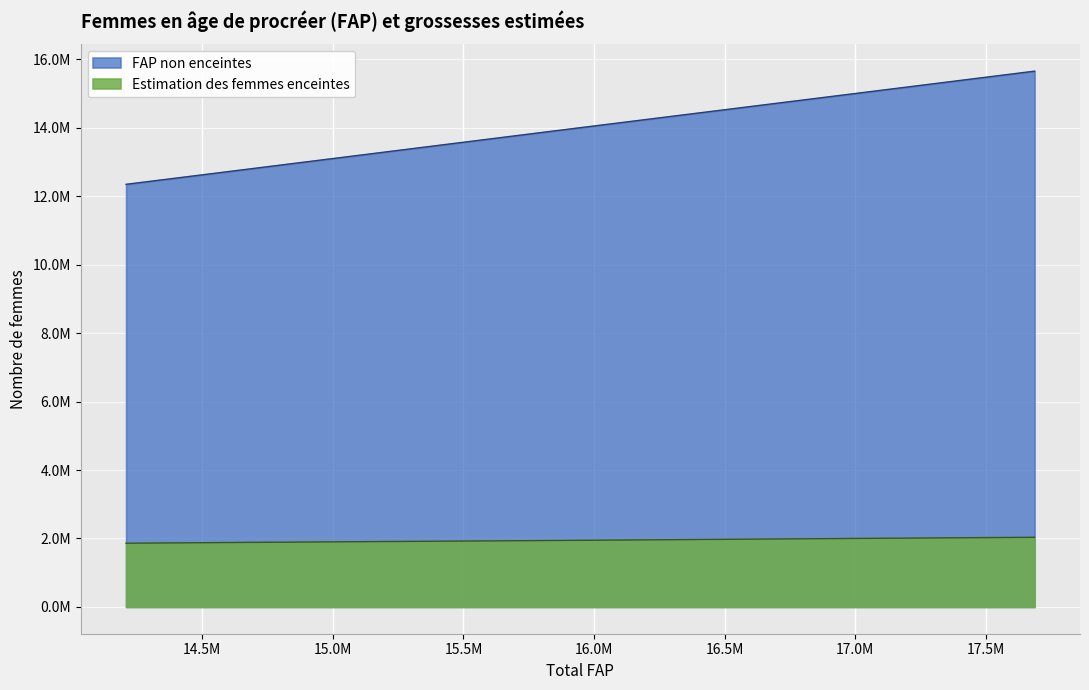

List the labels in order of FAP non enceintes value, smallest first.

14208000, 14616000, 15029000, 15438000, 15834000, 16220000, 16598000, 16964000, 17327000, 17687000